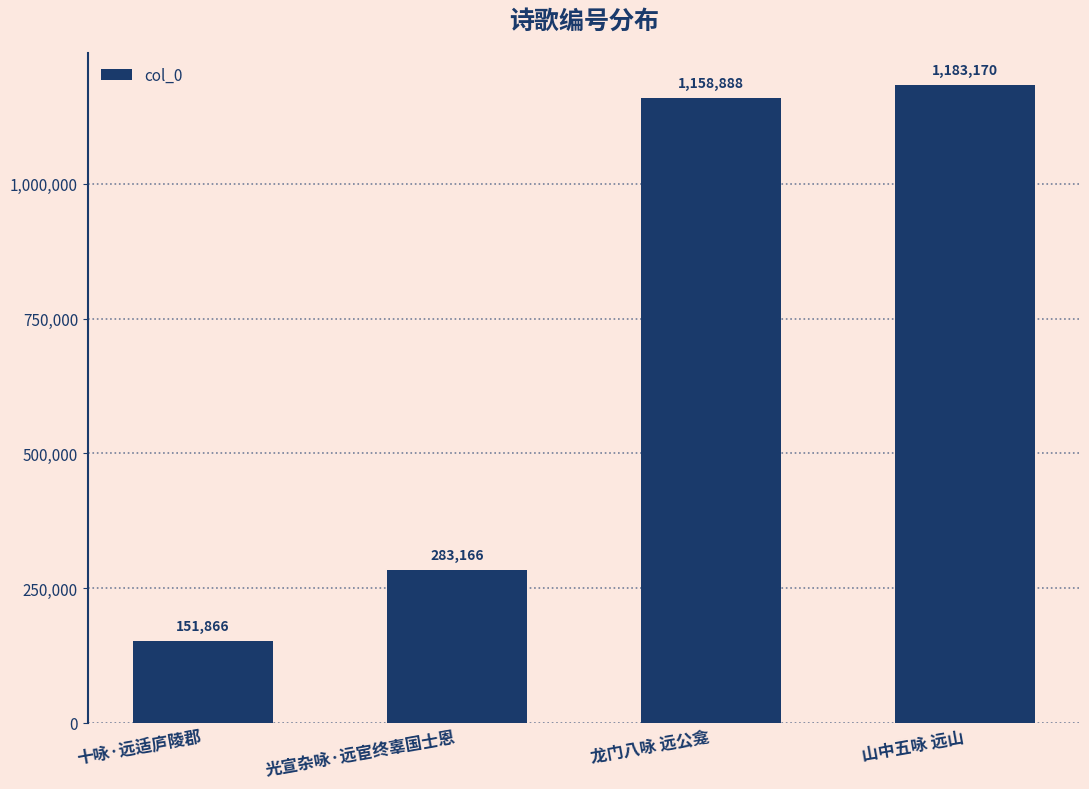

What is the difference between the second highest and minimum values?

1007022